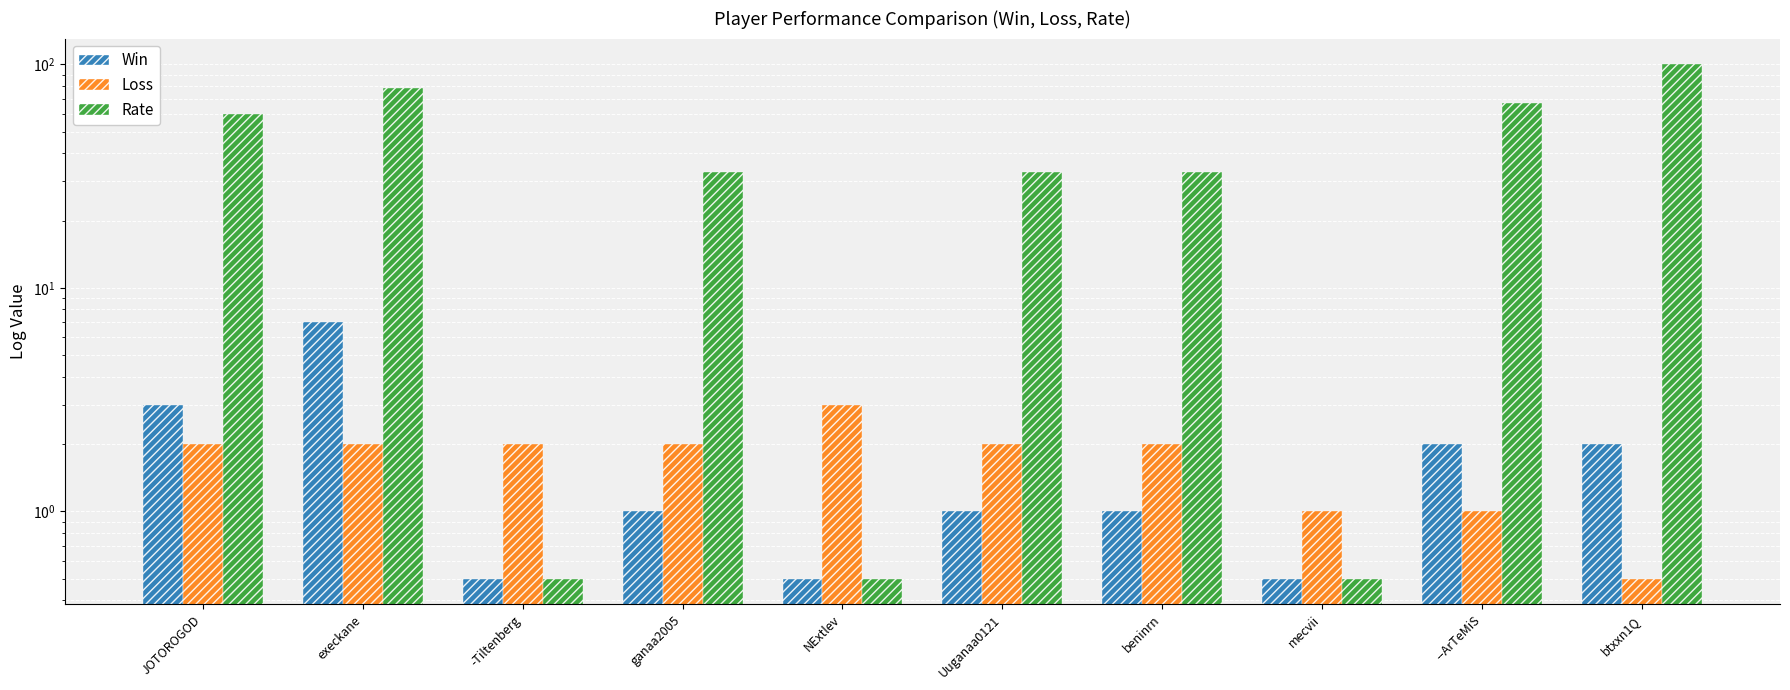

What is the value of the Win bar at the 9th from the left?

2.0